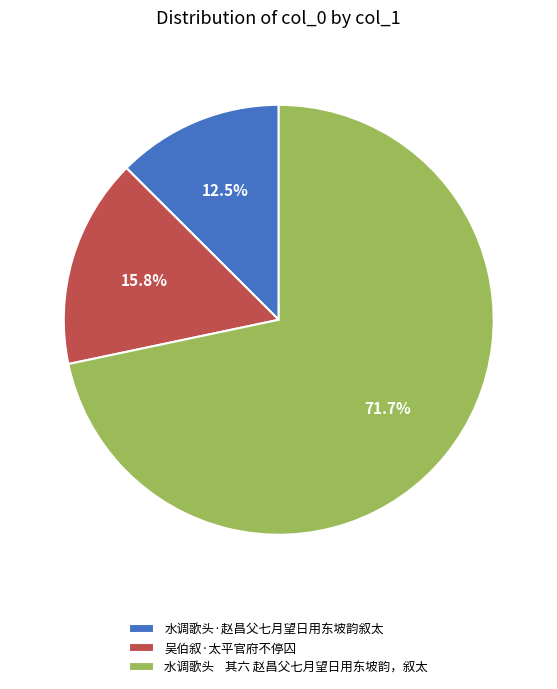

Does any single category account for the majority?

Yes